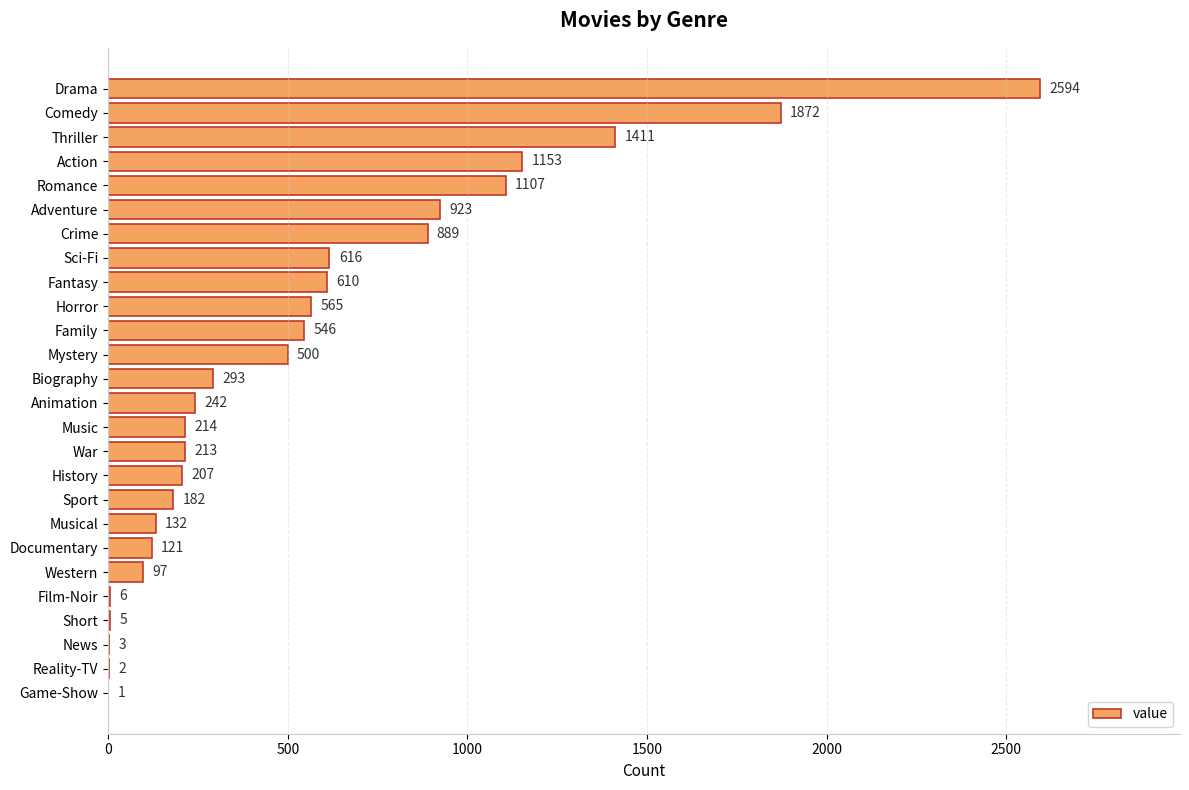

What is the ratio of the value at Musical to the value at Animation?

0.5